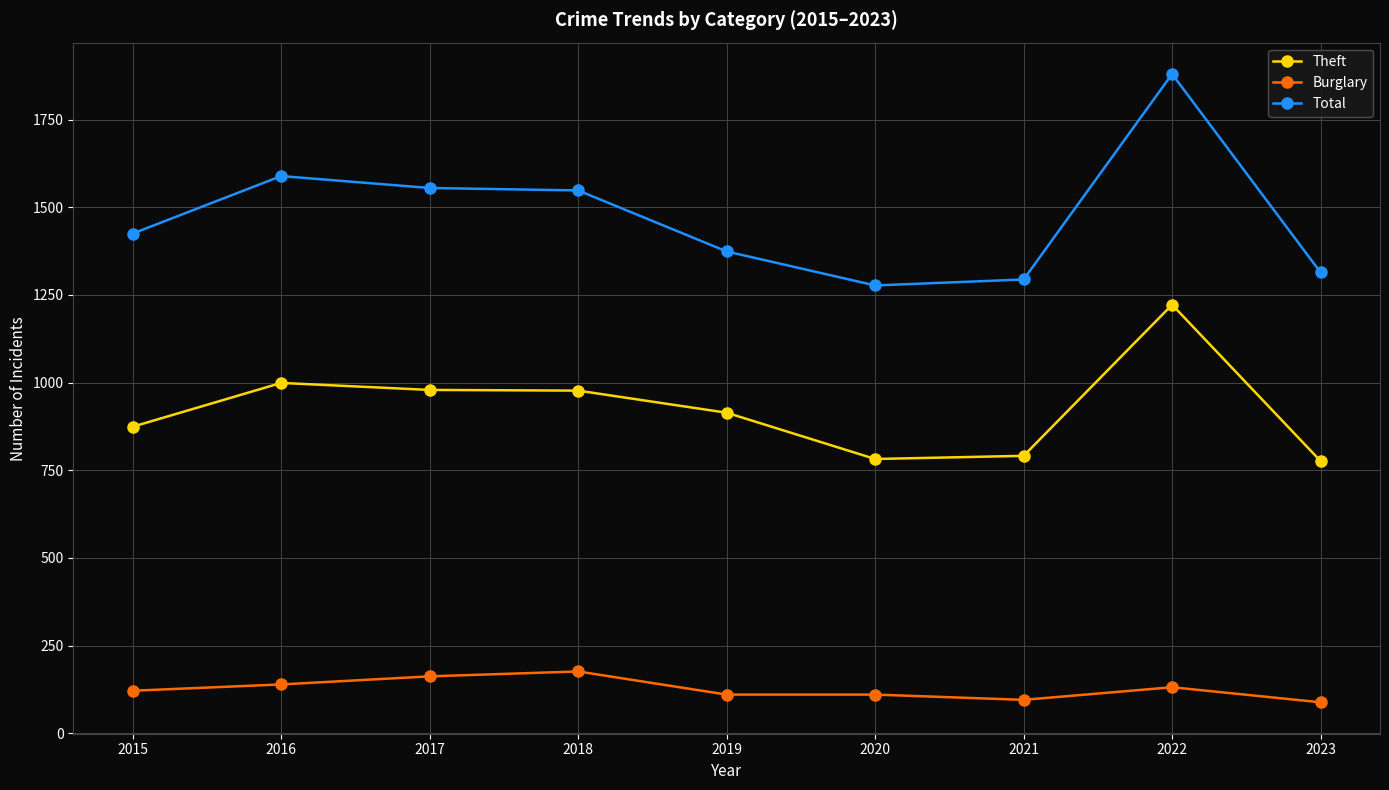

What is the approximate value of Burglary at 2018, to the nearest 5?

175